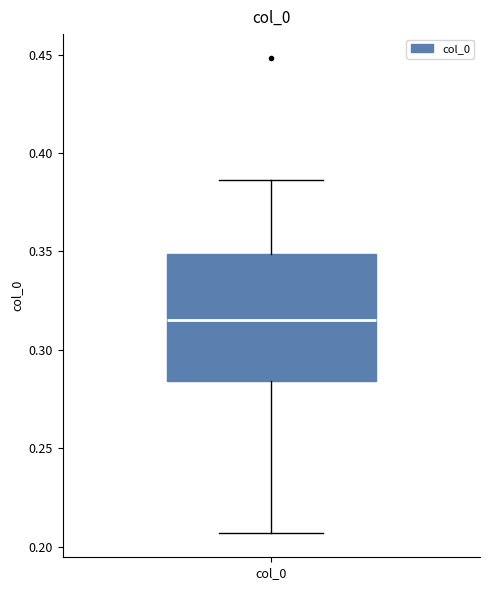

Read this box plot against the y-axis: the position of the median line, the range covered by the box, and the ends of both whiskers. The values are not printed on the chart, so give them approximately, as read against the axis.

median 0.315, box 0.285 to 0.350, whiskers 0.205 to 0.385